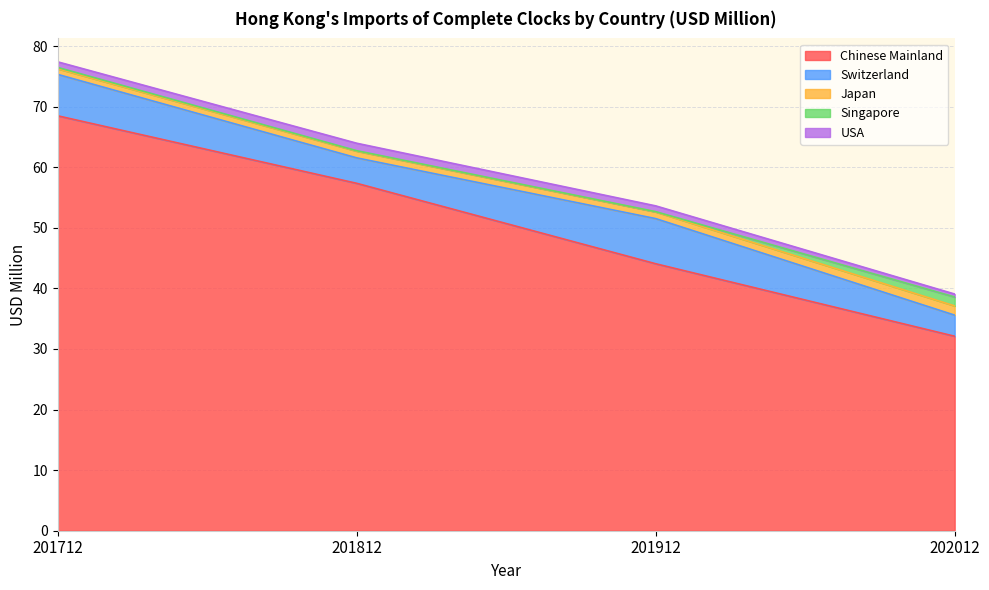

Does the chart display data point markers on the line(s)?

No